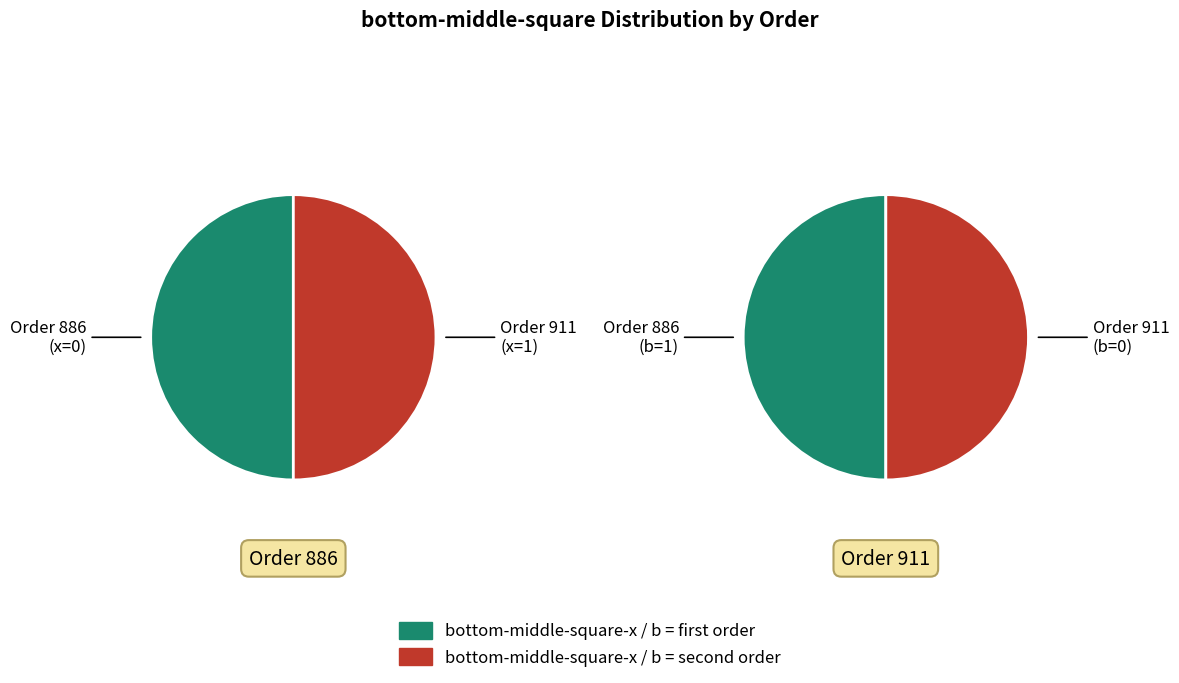

What is the difference between the highest and lowest values at 911?

1